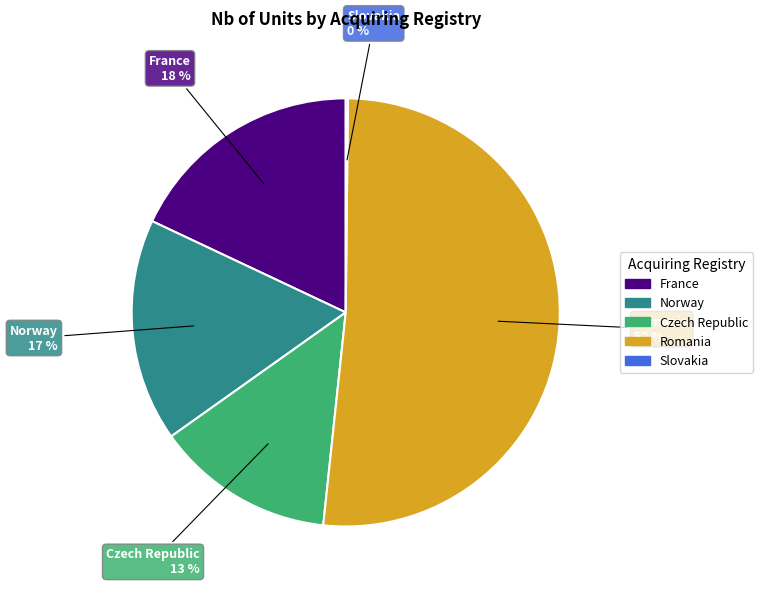

Is there a majority slice in this chart?

Yes